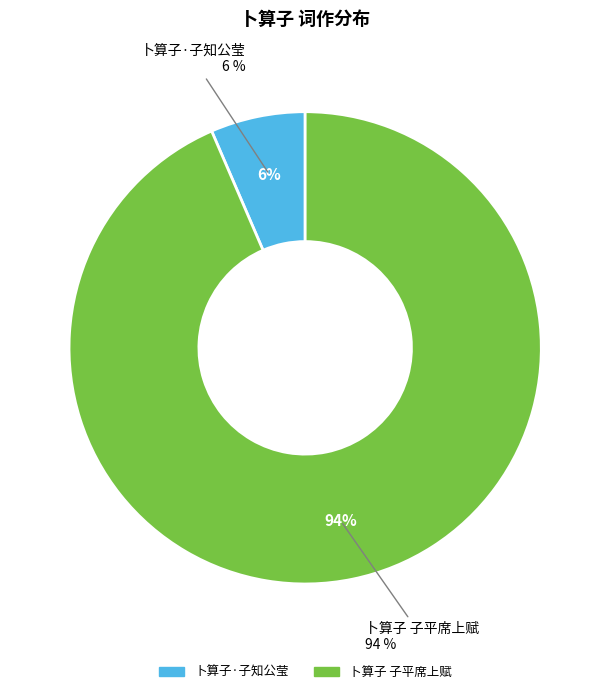

What is the total percentage of 卜算子·子知公莹 and 卜算子 子平席上赋?

100.0%